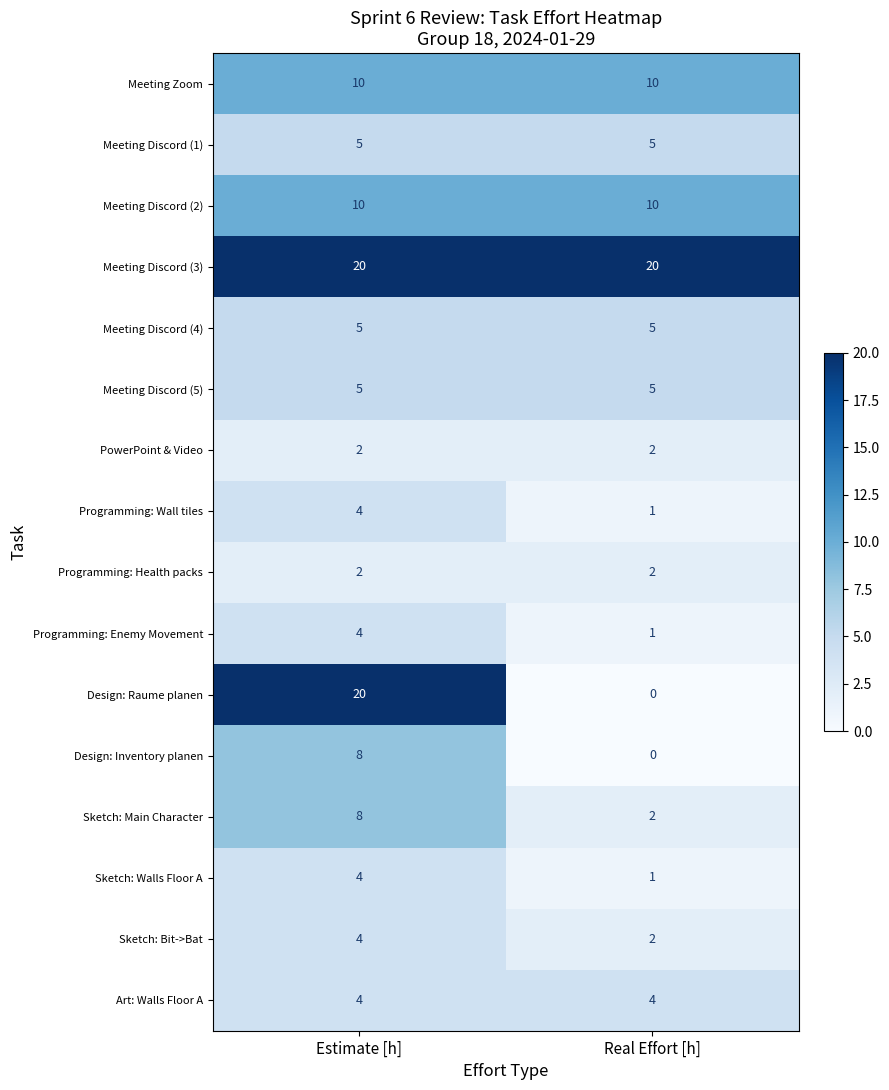

Read the Sketch: Bit->Bat value at Estimate [h].

4